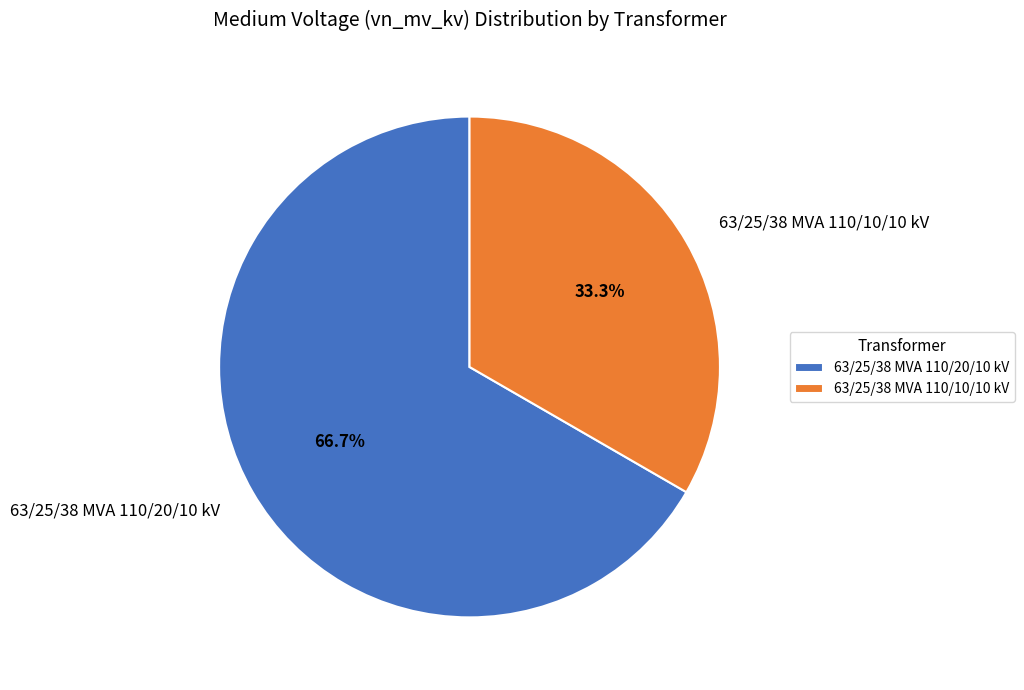

Is the sum of 63/25/38 MVA 110/20/10 kV and 63/25/38 MVA 110/10/10 kV greater than half?

Yes